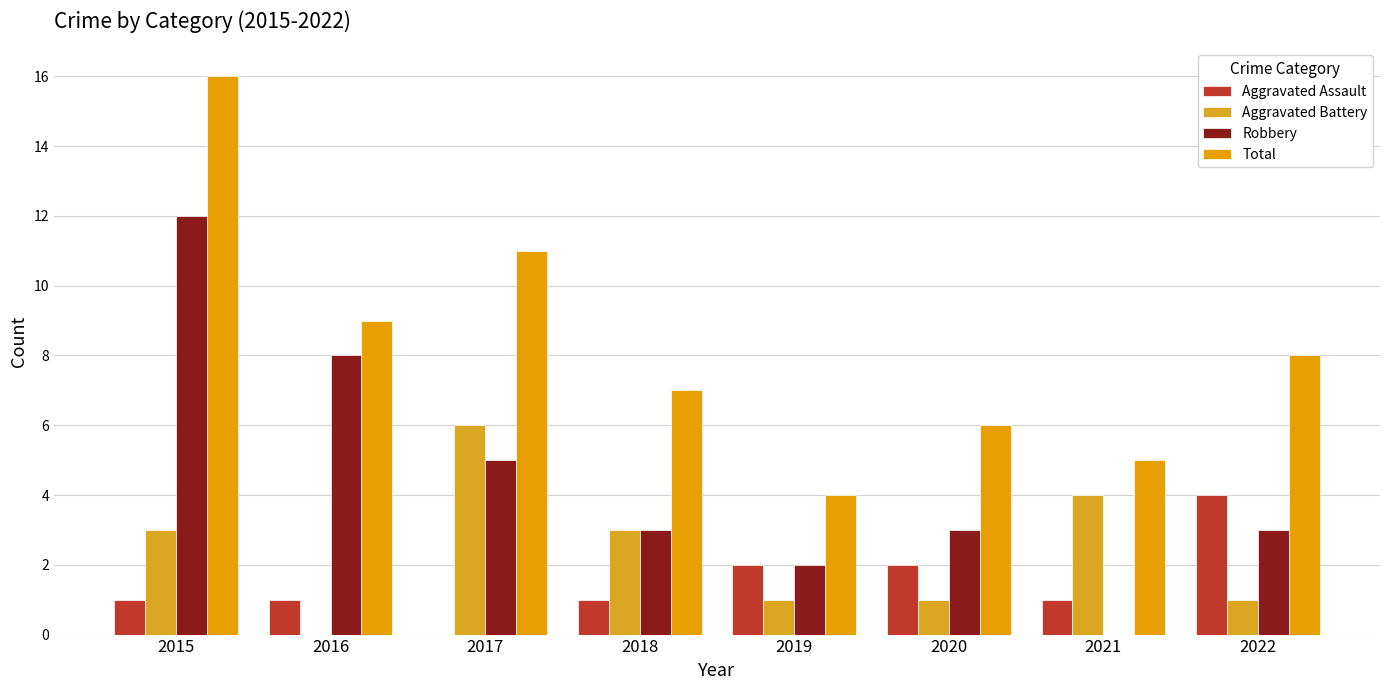

At which label is Aggravated Battery closest to 3?

2015